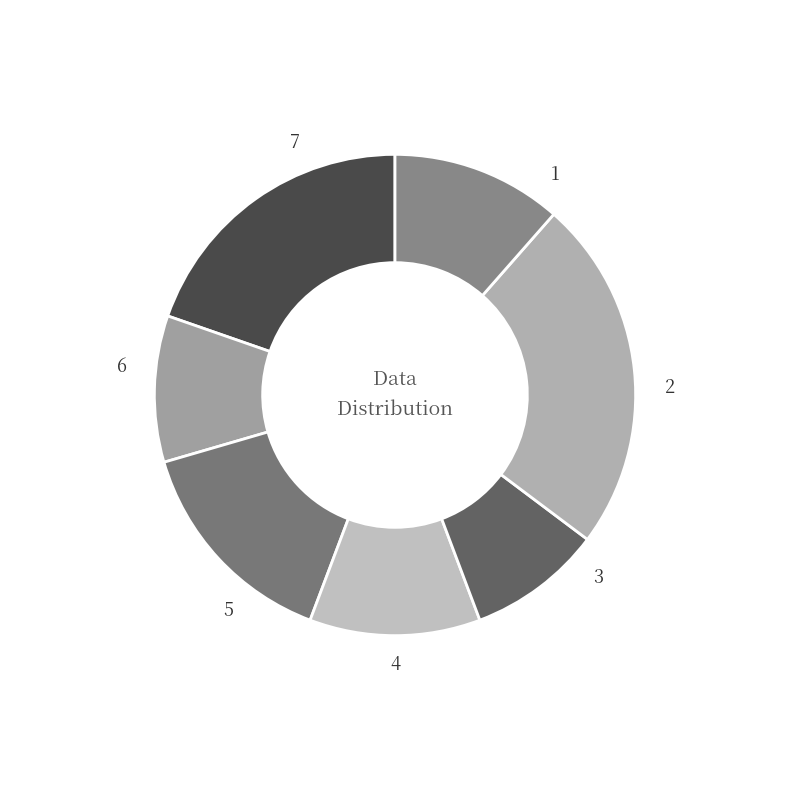

Which slice is the largest?

6